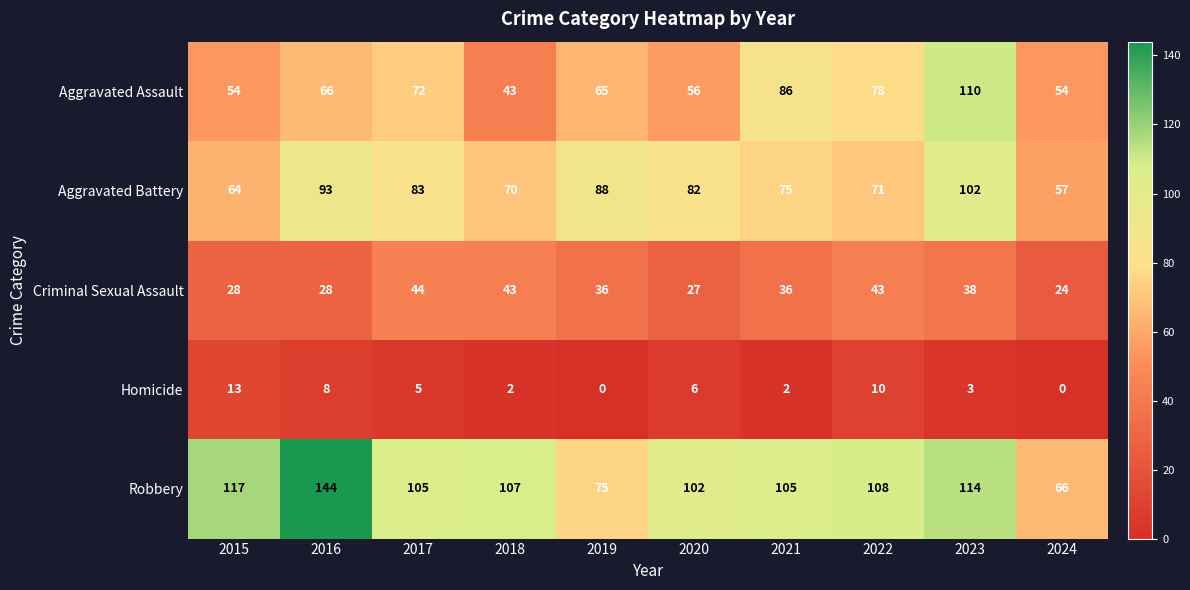

Between 2018 and 2020, which series saw the biggest shift?

Criminal Sexual Assault